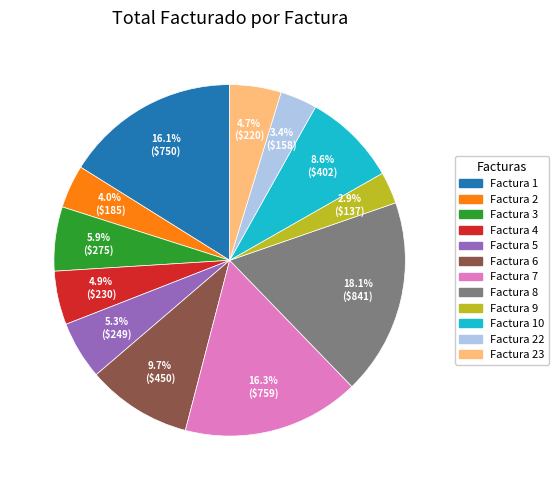

Is it true that Factura 3 is 1% of the pie?

False